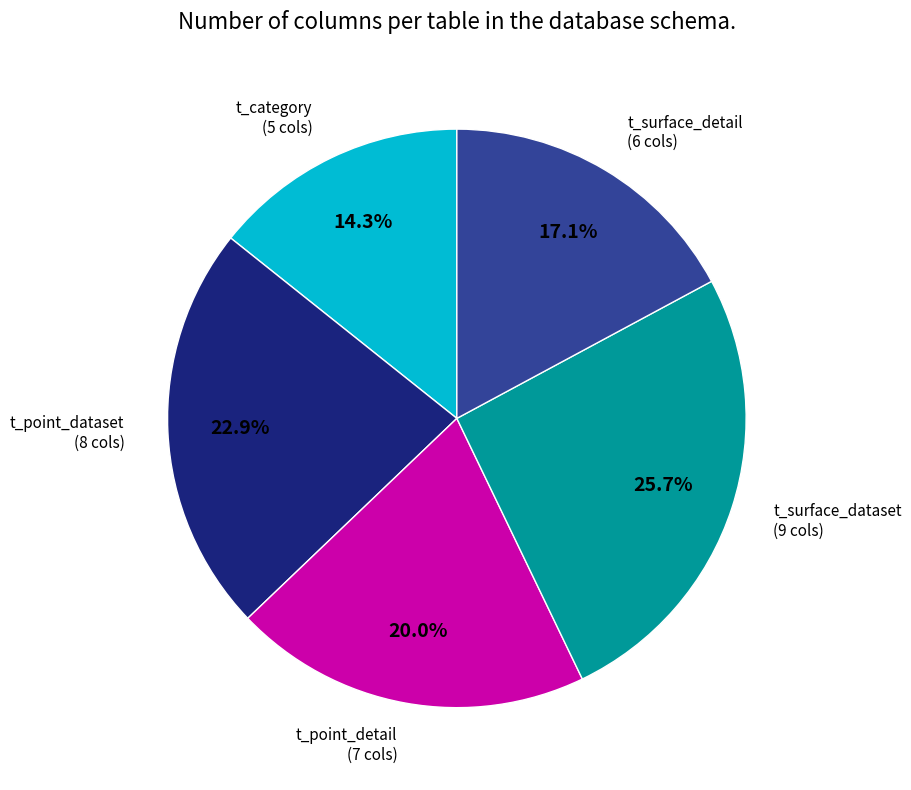

Approximately how many times larger is the value at t_point_detail compared to t_surface_dataset?

0.8